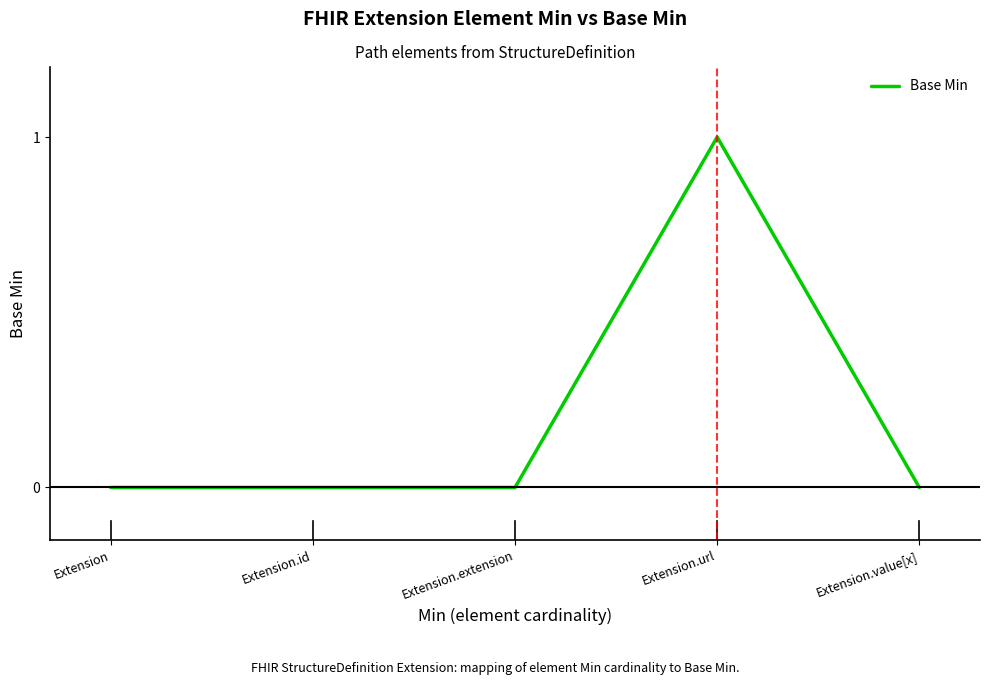

What position from the left is Extension.id?

2